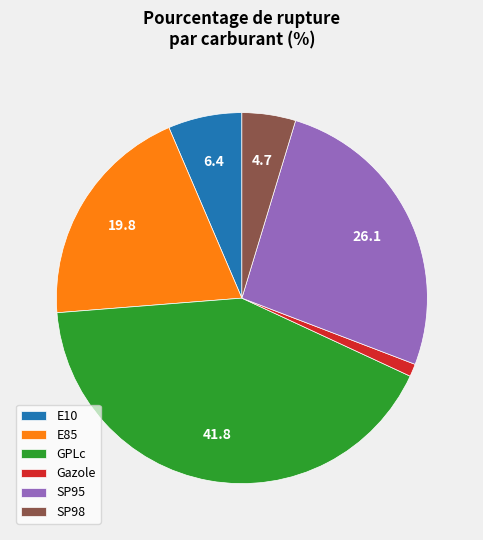

How many segments does this pie chart have?

6